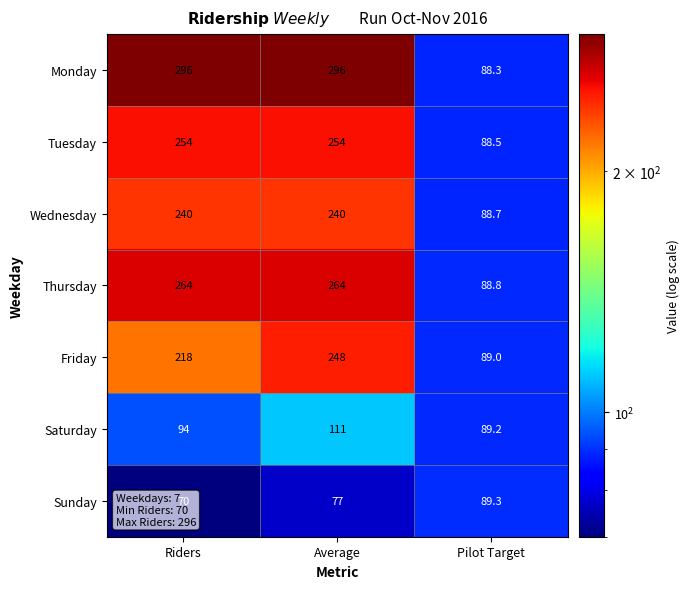

What is the maximum value shown in the chart?

296.0